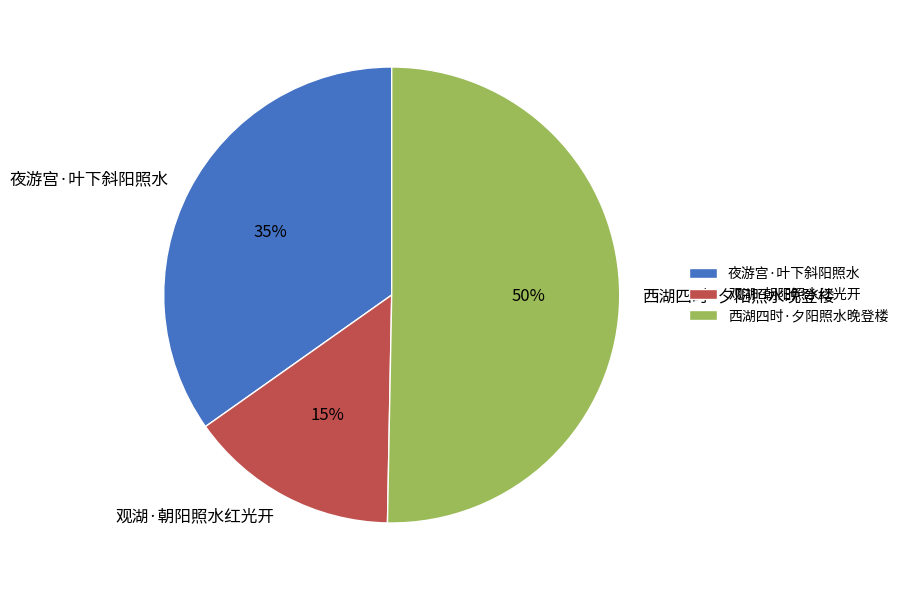

To the nearest percent, what percentage of the pie is 观湖·朝阳照水红光开?

15%